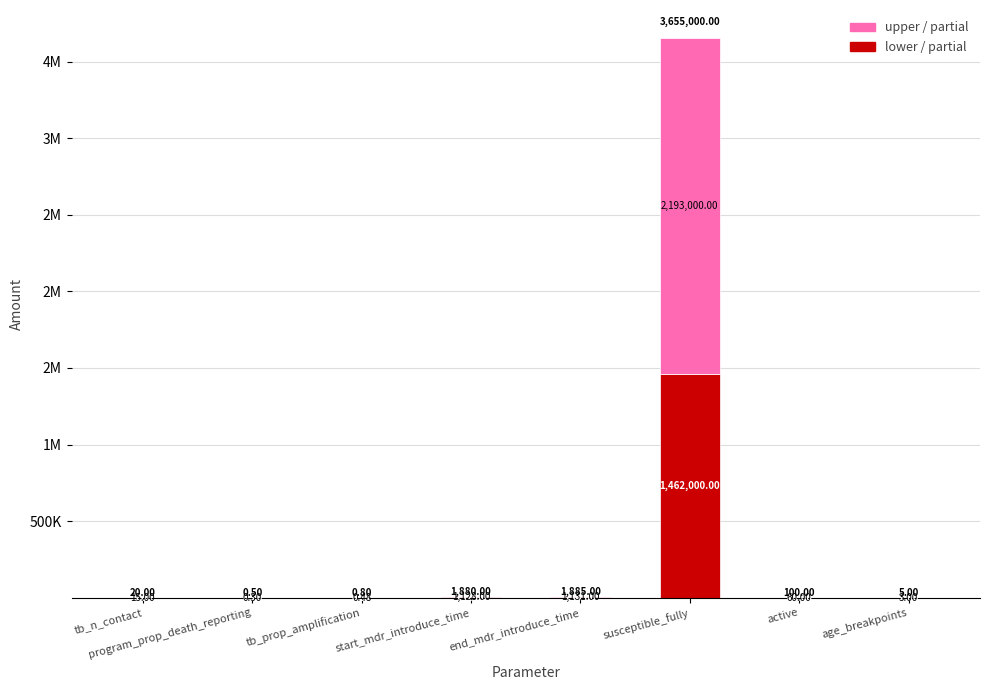

What are all the series names shown in the legend?

upper / partial, lower / partial